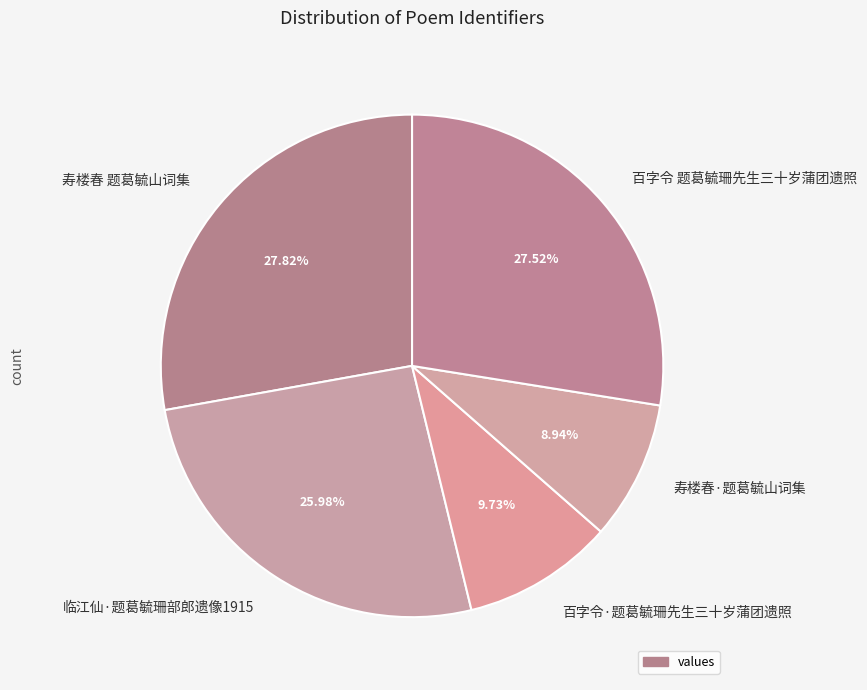

Do 寿楼春 题葛毓山词集 and 临江仙·题葛毓珊部郎遗像1915 together represent more than half of the pie?

Yes